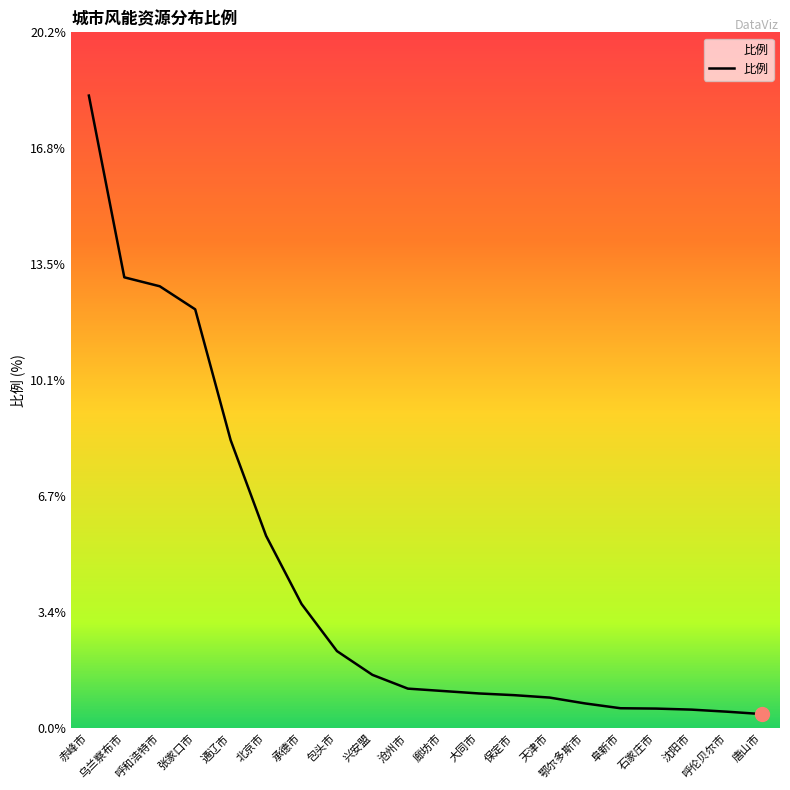

What position from the left is 鄂尔多斯市?

15